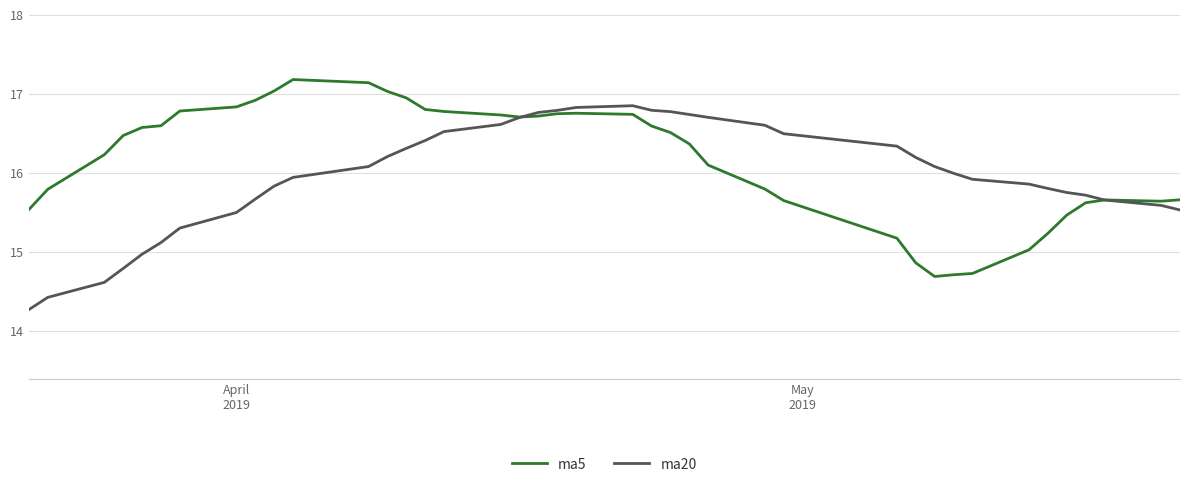

Which series has the largest total across all categories?

ma5